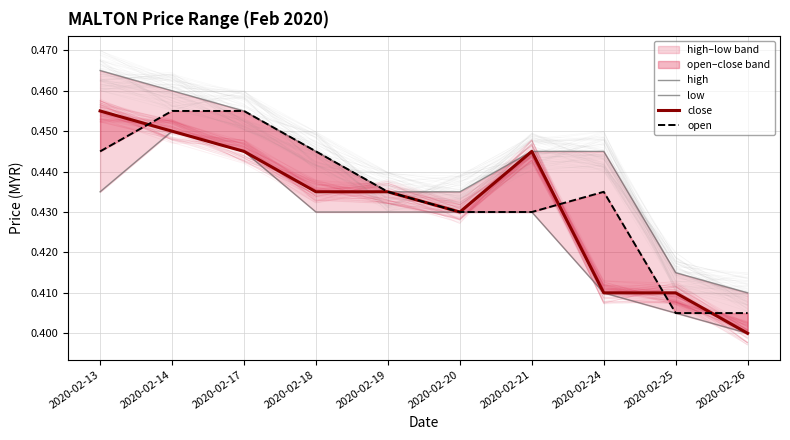

Is the value of low at 2020-02-21 greater than the value of open at 2020-02-21?

No